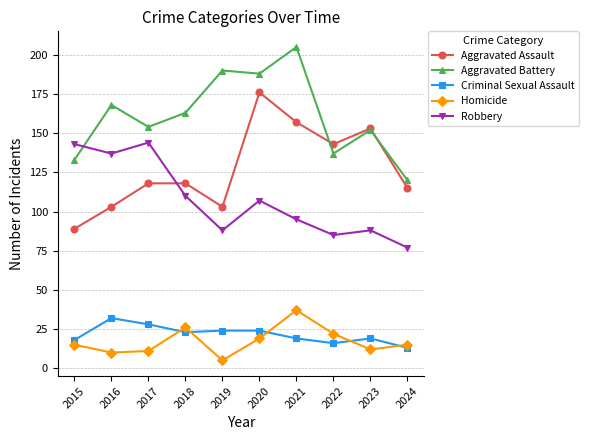

In Aggravated Battery, how many points are higher than both neighbors (excluding endpoints)?

4